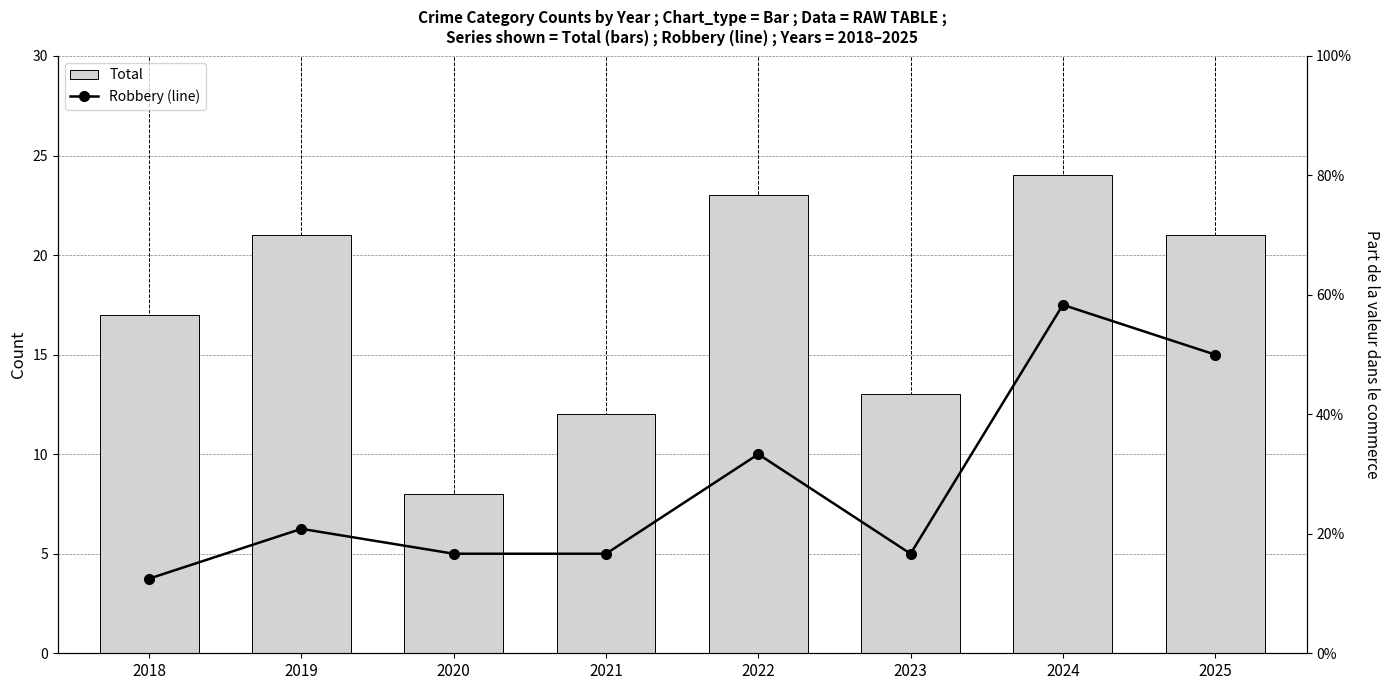

True or false: Total has a value of 23.0 at 2022.

True